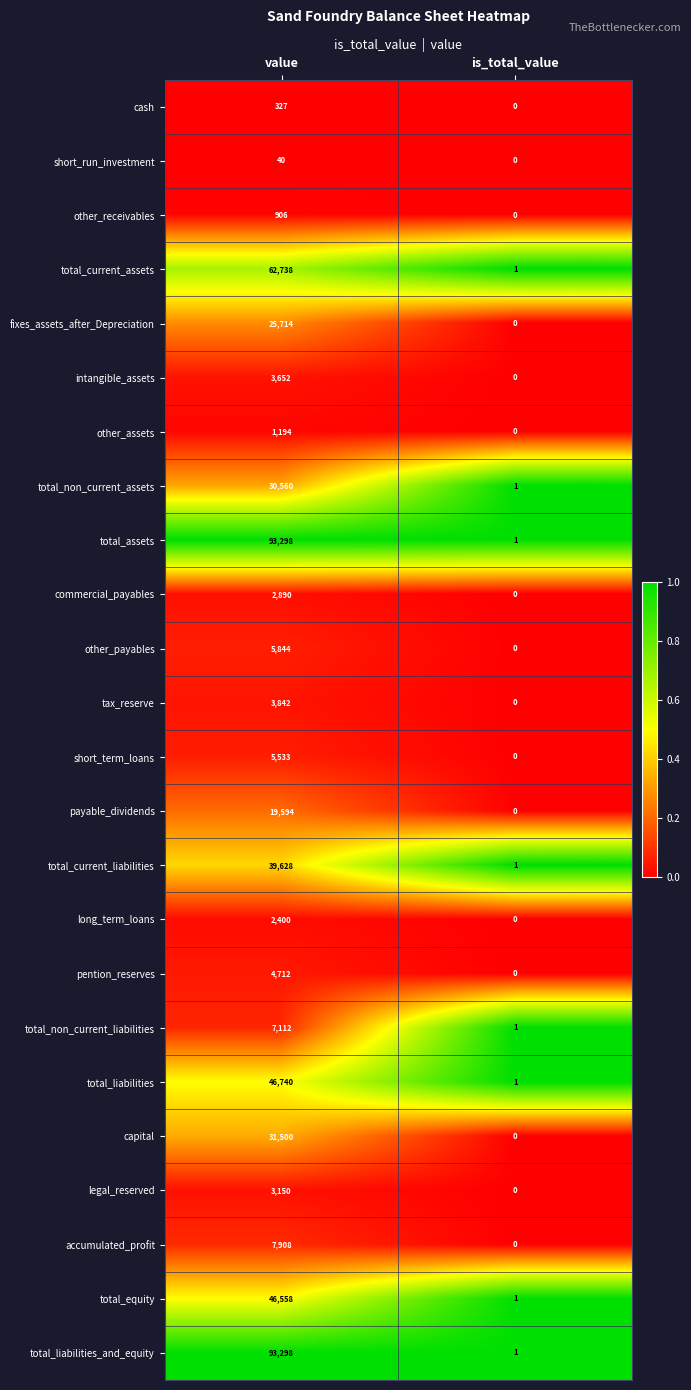

True or false: total_liabilities has a value of 46740 at value.

True